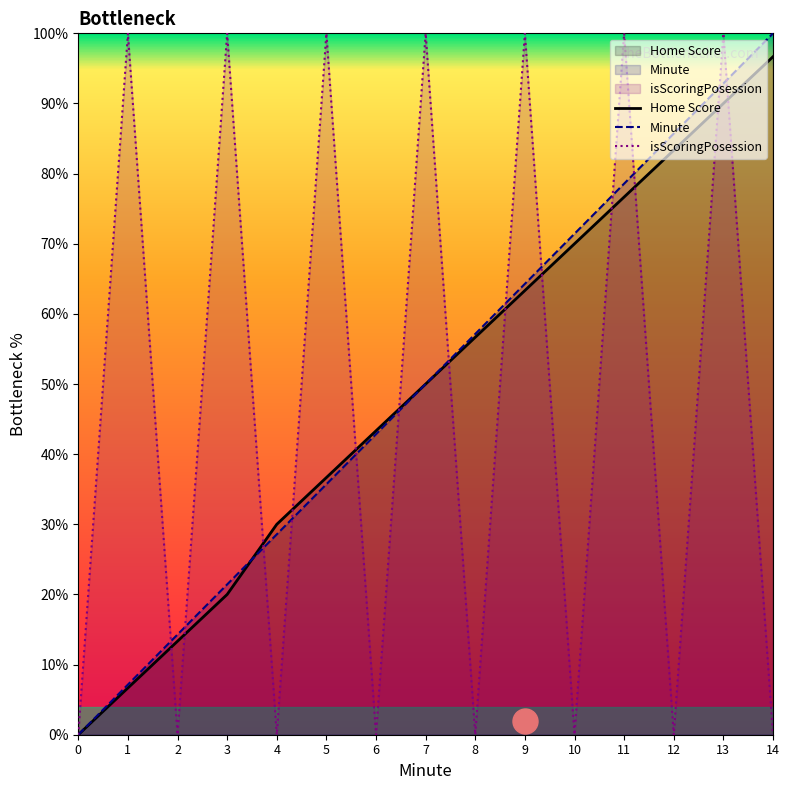

How many lines are shown in the chart?

3